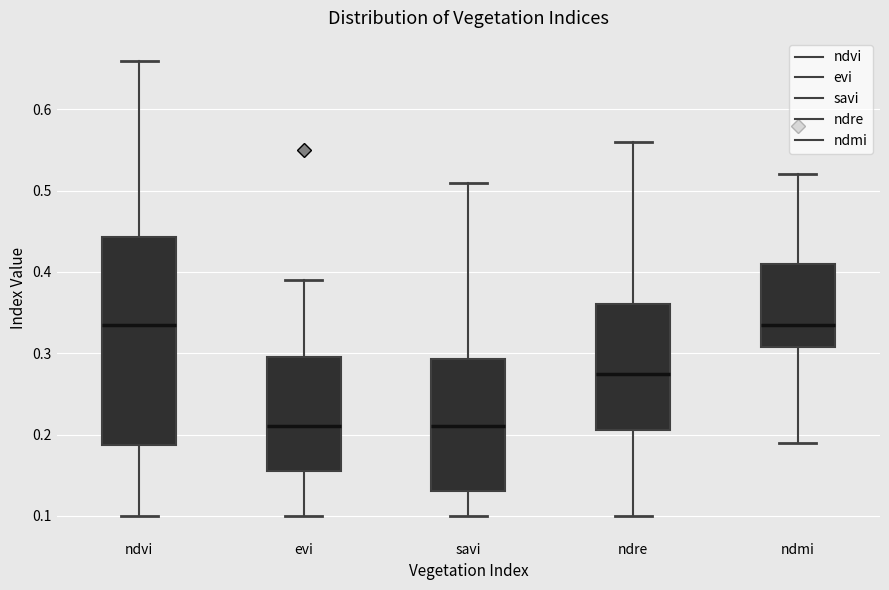

Where does the upper whisker of the box for ndmi end on the y-axis? The values are not printed on the chart, so give them approximately, as read against the axis.

0.52